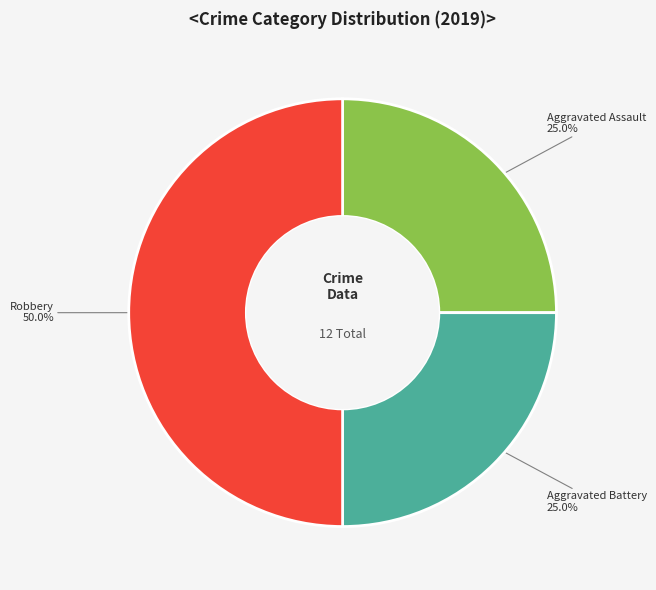

Does Aggravated Battery 25.0% represent more than half of the total?

No